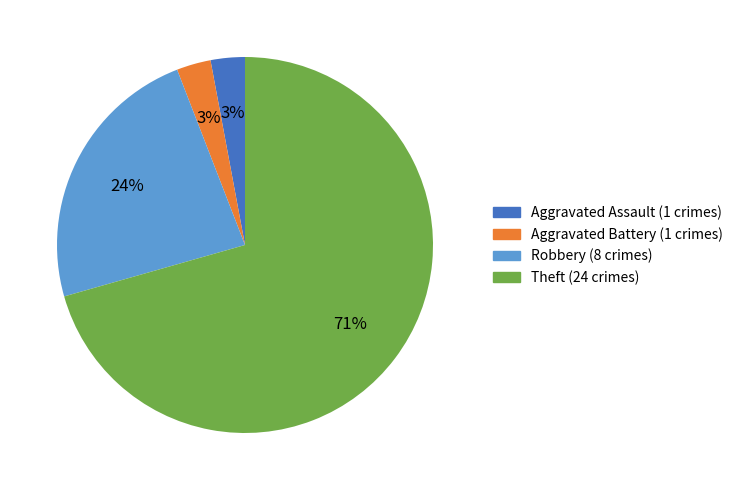

Does any single category account for the majority?

Yes